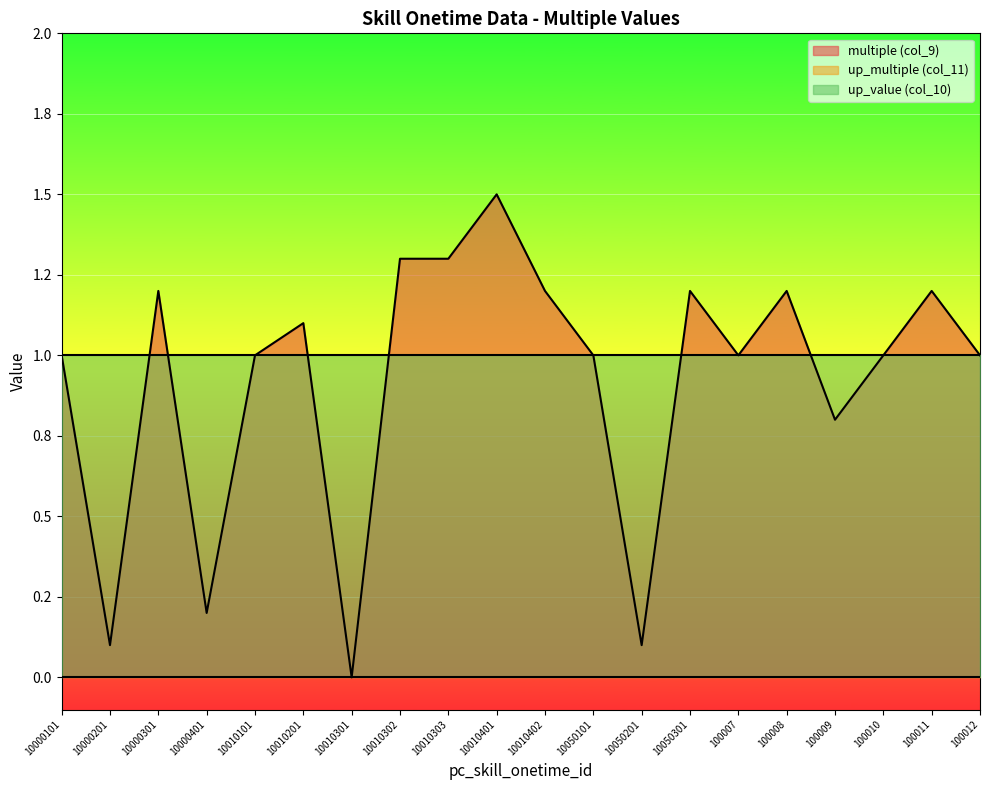

How many times do up_value (col_10) and multiple (col_9) cross each other?

6